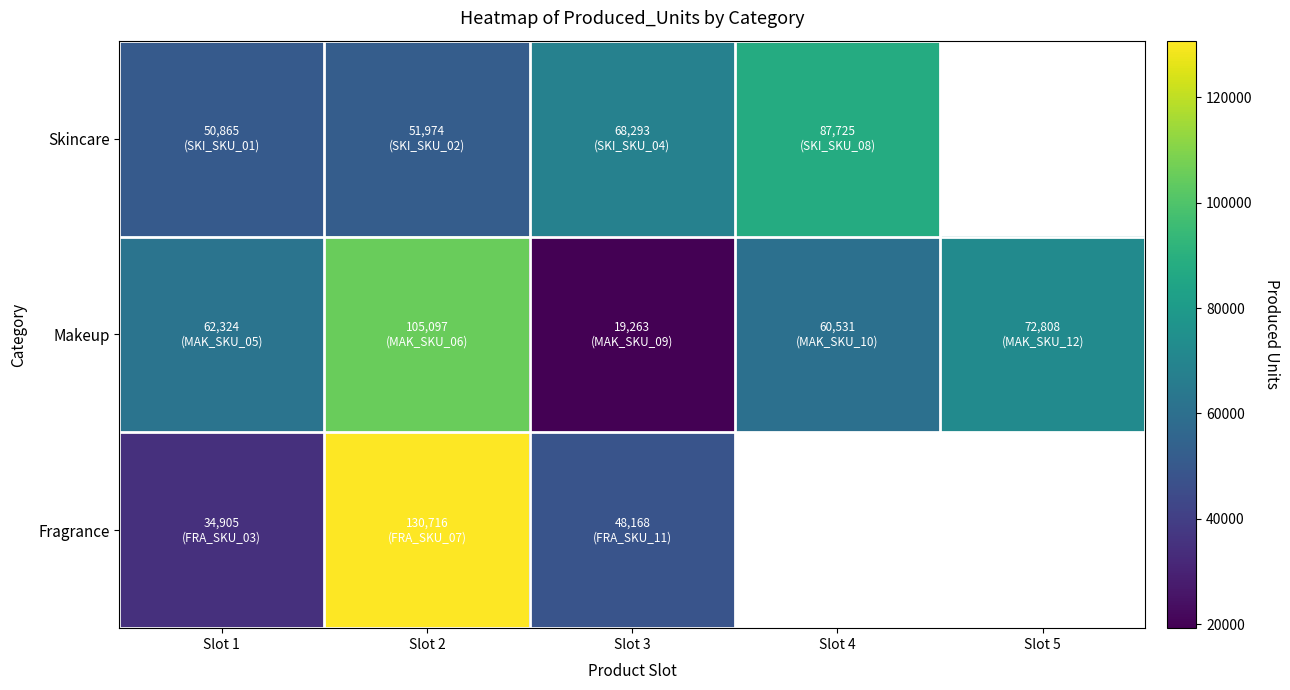

True or false: Skincare has a value of 144122.6 at Slot 4.

False